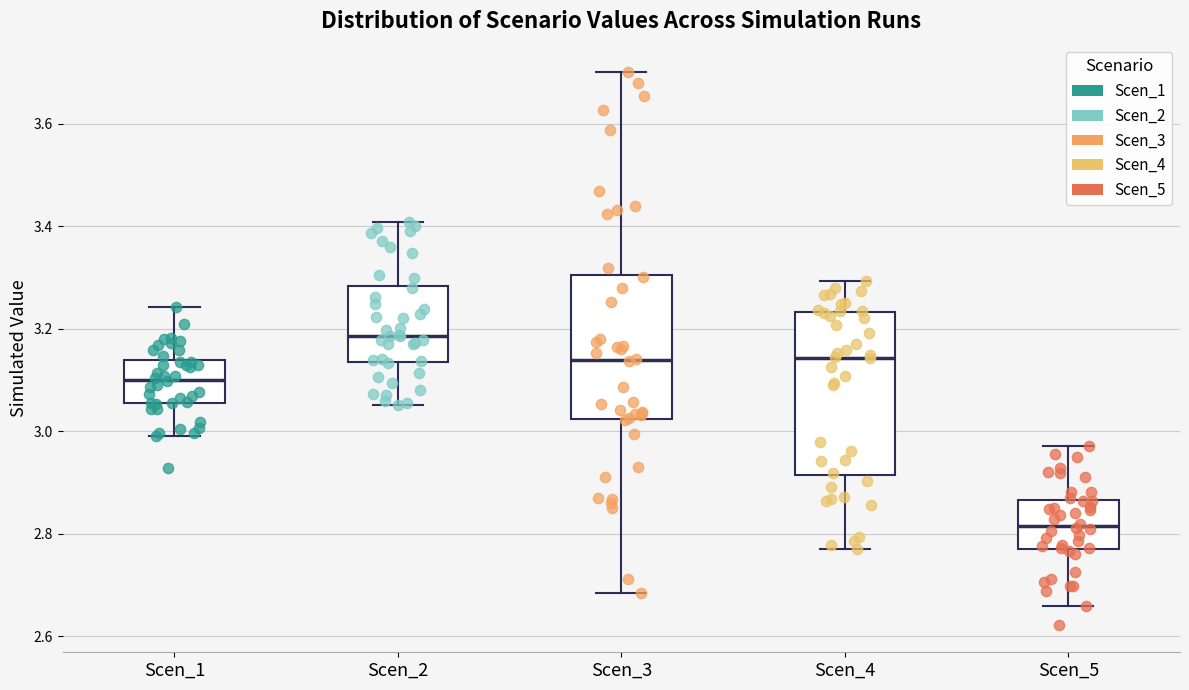

Which box's median line is the lowest?

Scen_5